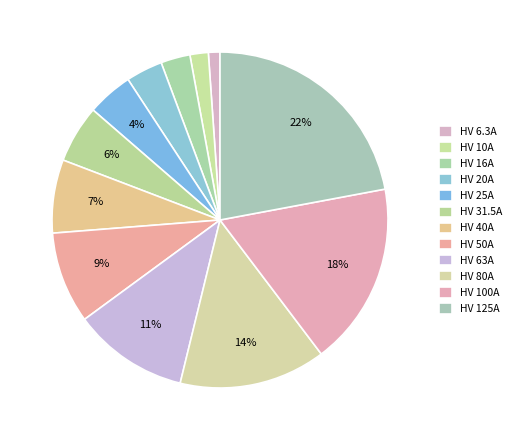

True or false: HV 63A accounts for 22% of the total.

False